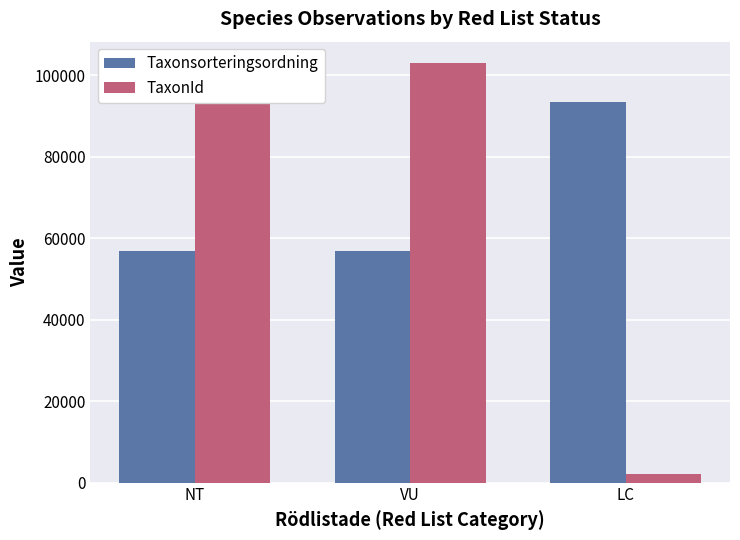

At NT, list the series in order from smallest to largest.

Taxonsorteringsordning, TaxonId